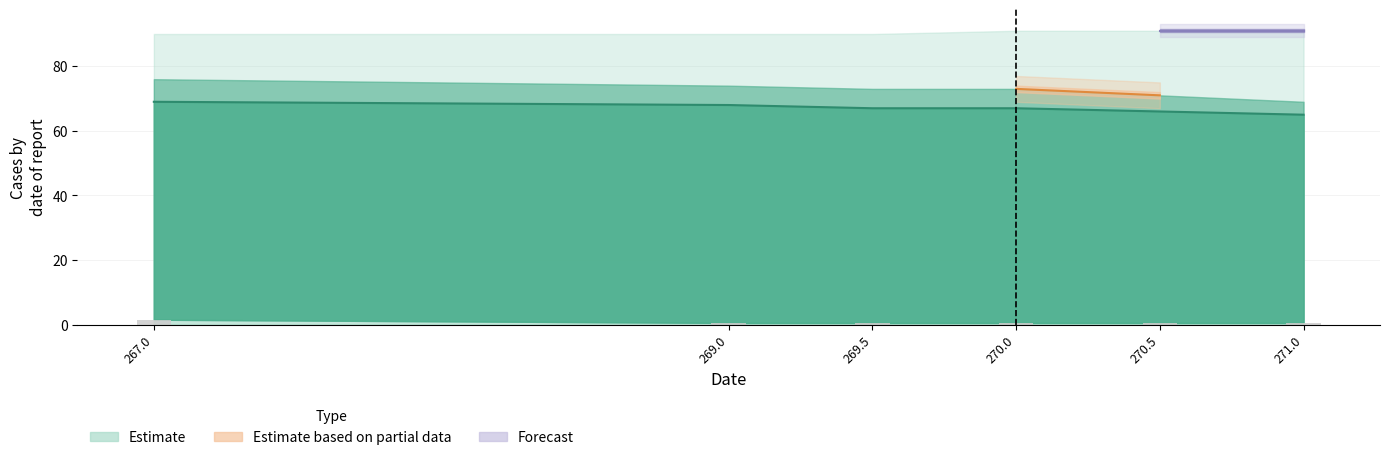

How many bars are there in total?

30